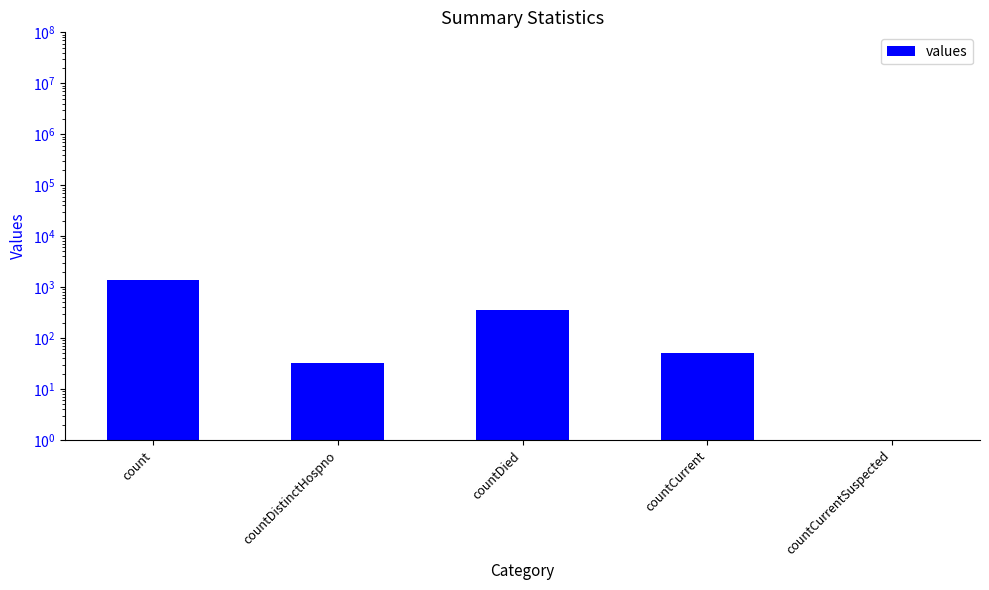

What is the label of the 4th bar from the right?

countDistinctHospno